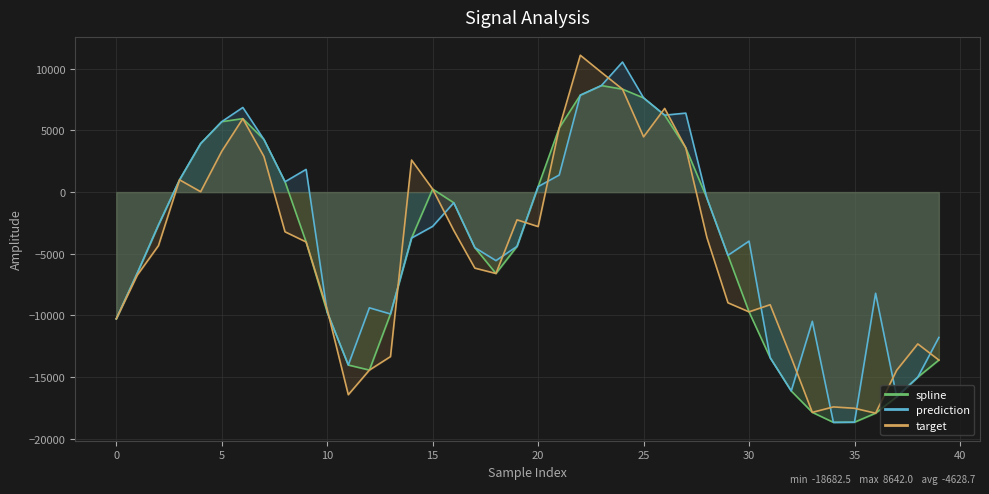

How many interior local peaks does the target series have?

9